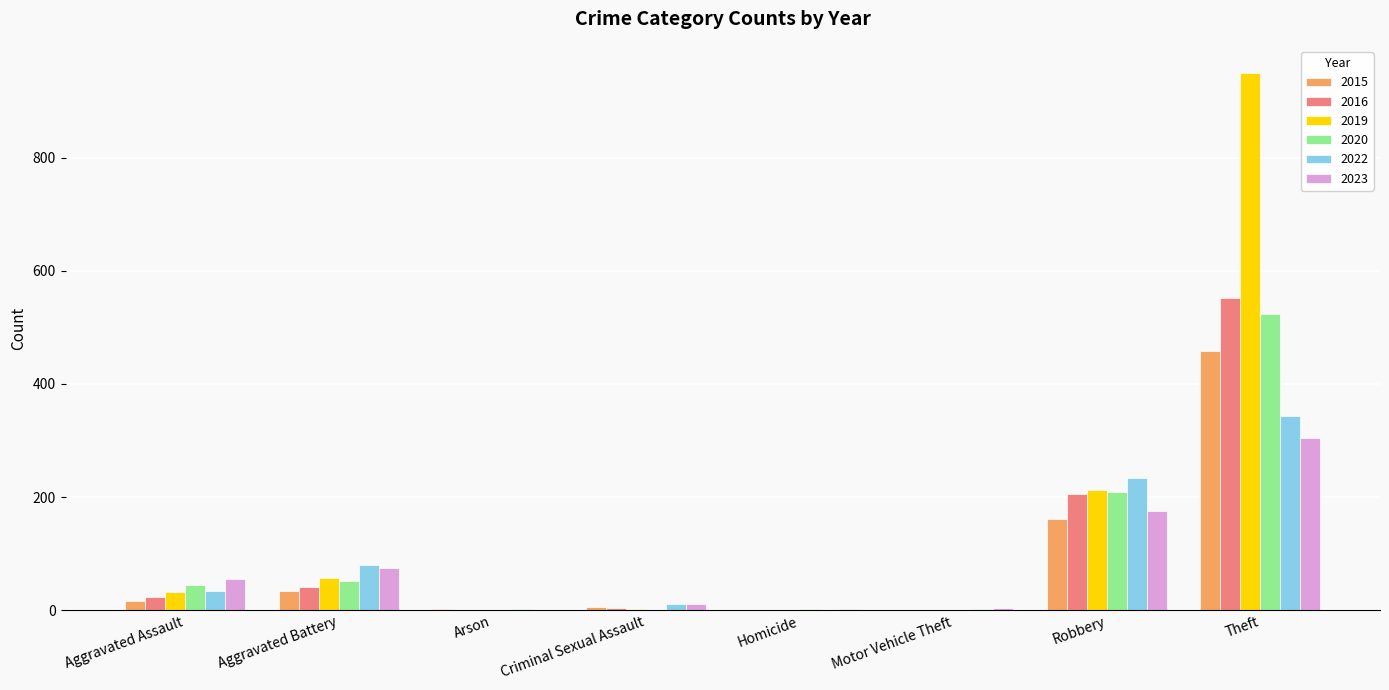

What is the sum of all 2023 values?

627